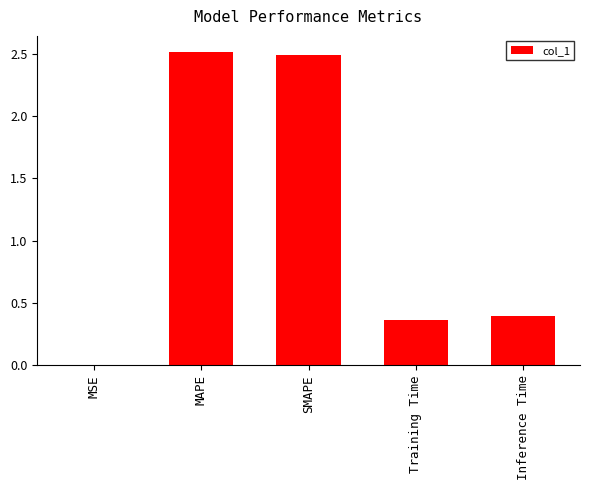

What is the maximum value shown in the chart?

2.5